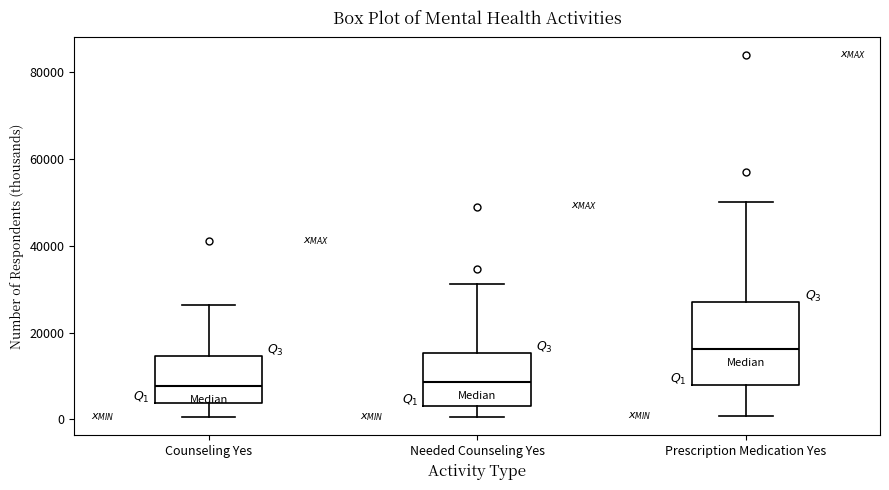

Where is the lower edge of the box for Prescription Medication Yes on the y-axis? The values are not printed on the chart, so give them approximately, as read against the axis.

8000